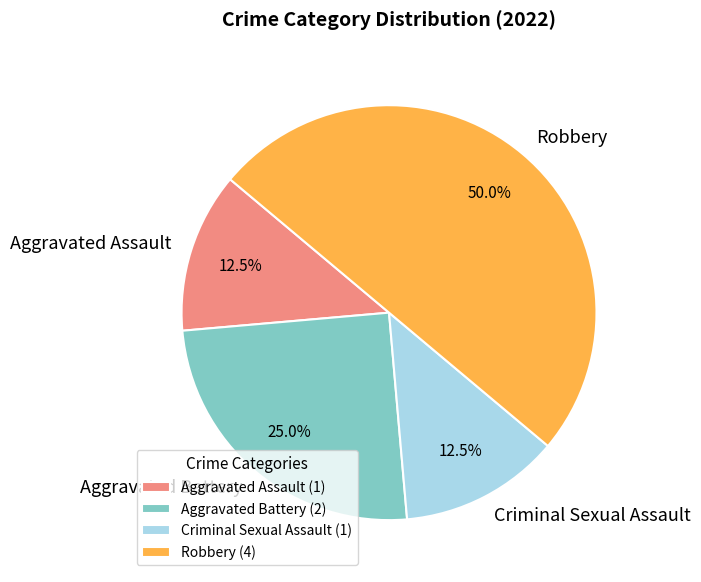

Approximately how many times larger is the value at Robbery compared to Aggravated Assault?

4.0